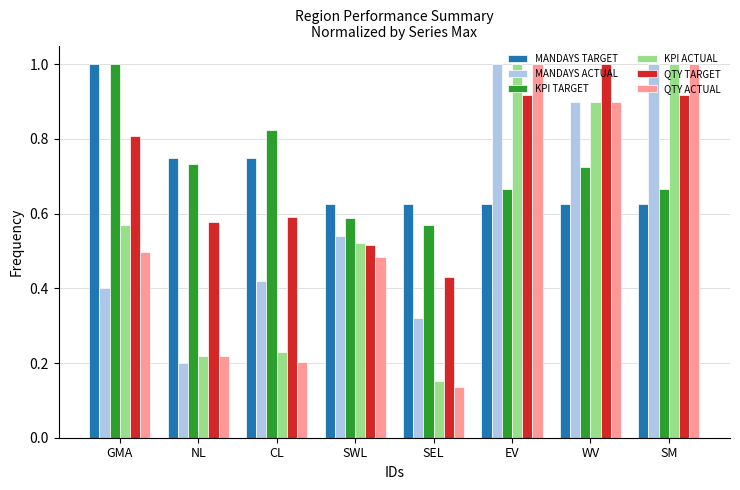

How many distinct data groups are displayed?

6